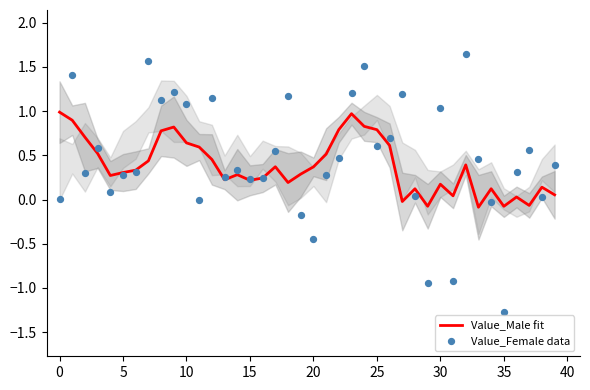

Which series contains the highest Y value?

Value_Female data